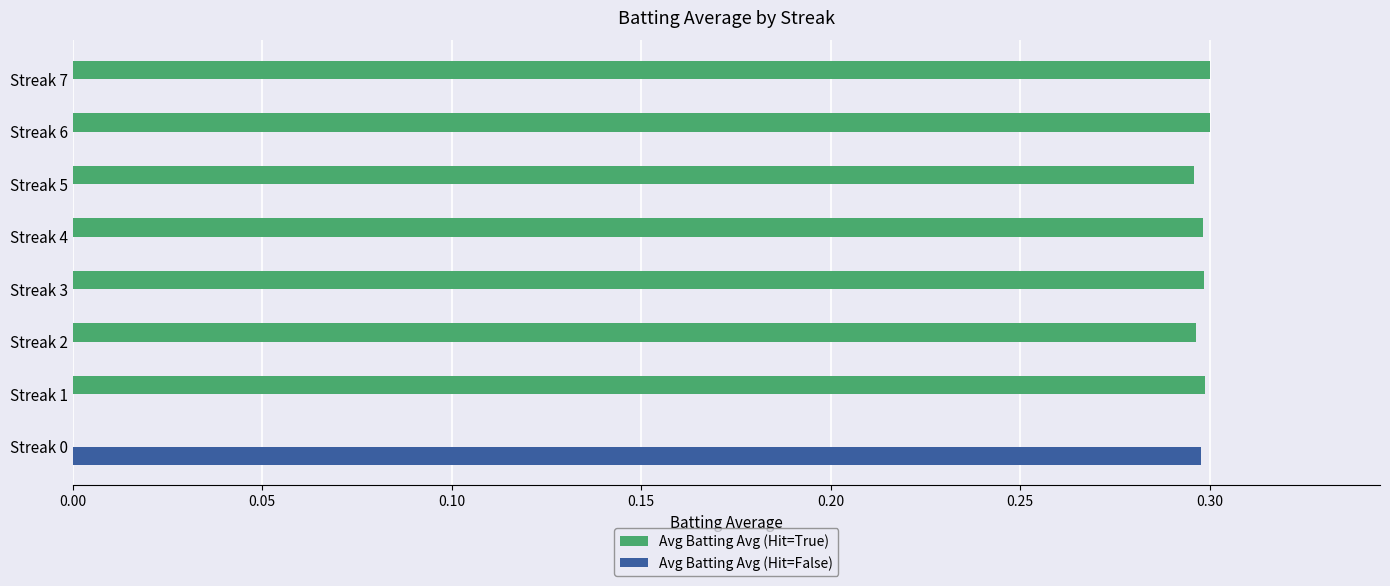

What is the sum of all Avg Batting Avg (Hit=True) values?

2.1